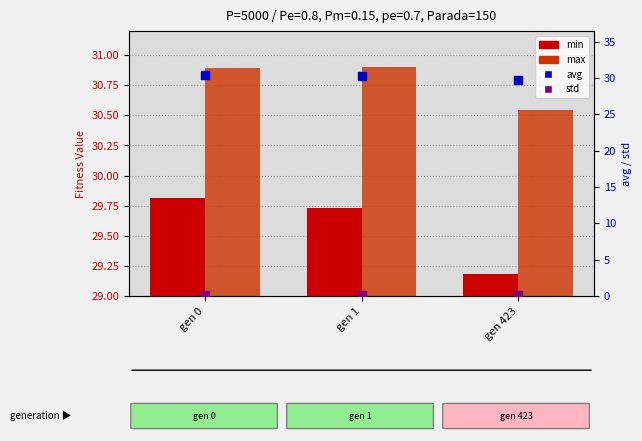

Which series has the largest total across all categories?

max